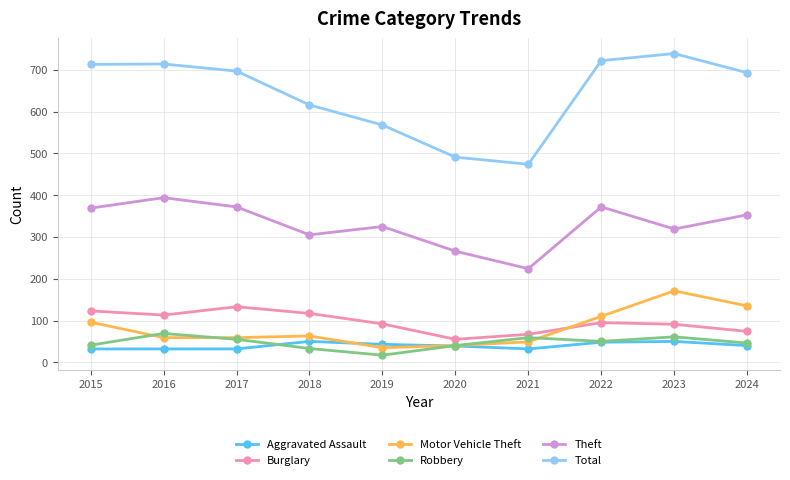

Which series has the widest spread of values?

Total